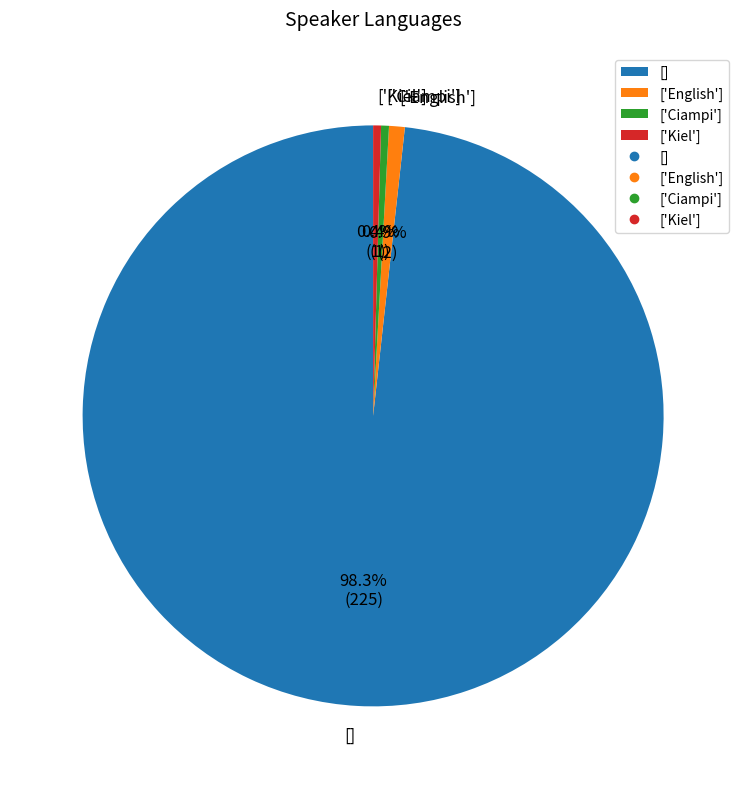

What percentage is the [] slice, to the nearest percent?

98%